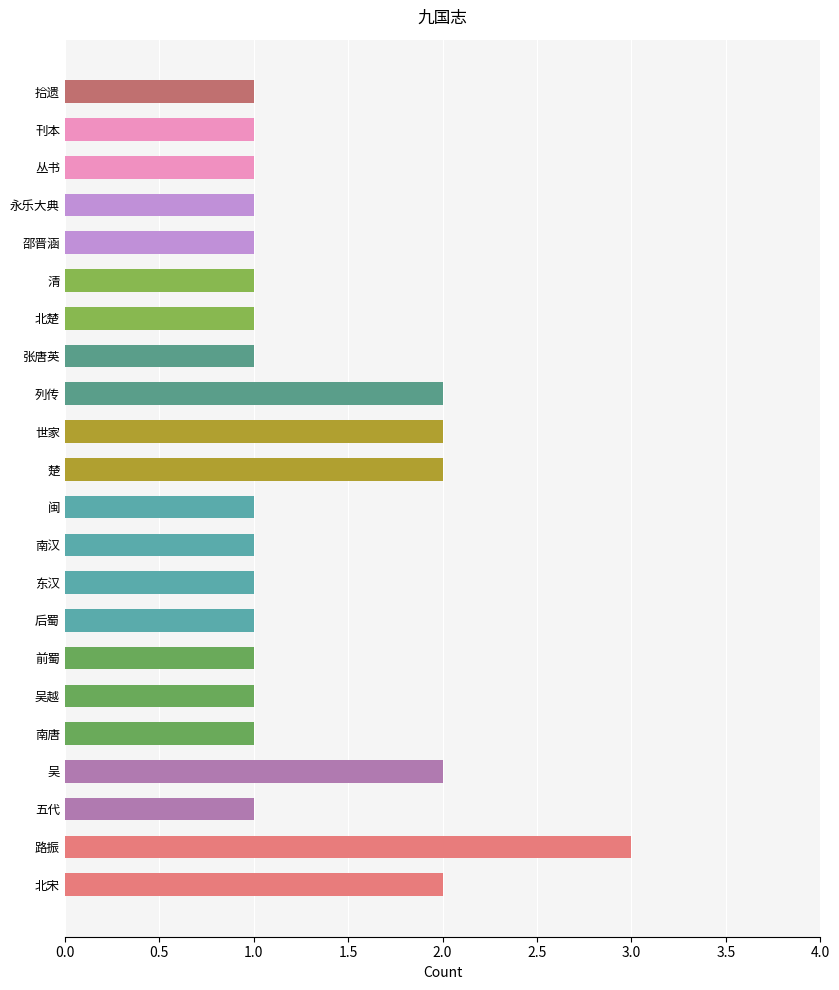

Approximately how many times larger is the value at 南唐 compared to 北楚?

1.0